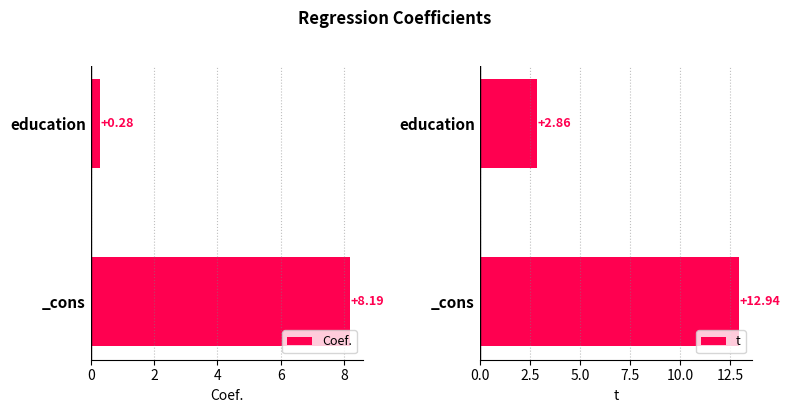

What is the average value of the t series?

7.9